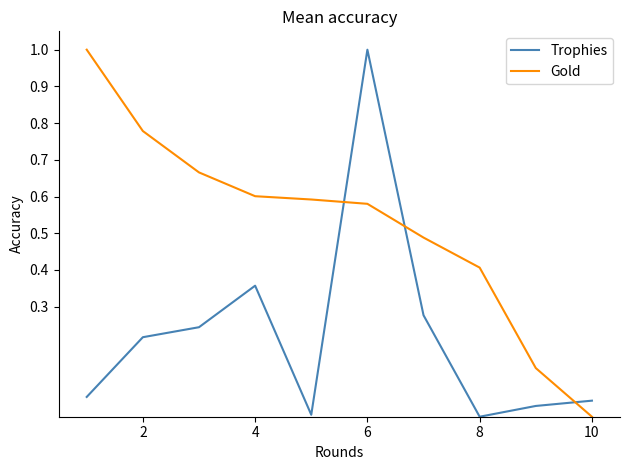

What is the maximum value shown in the chart?

1.0